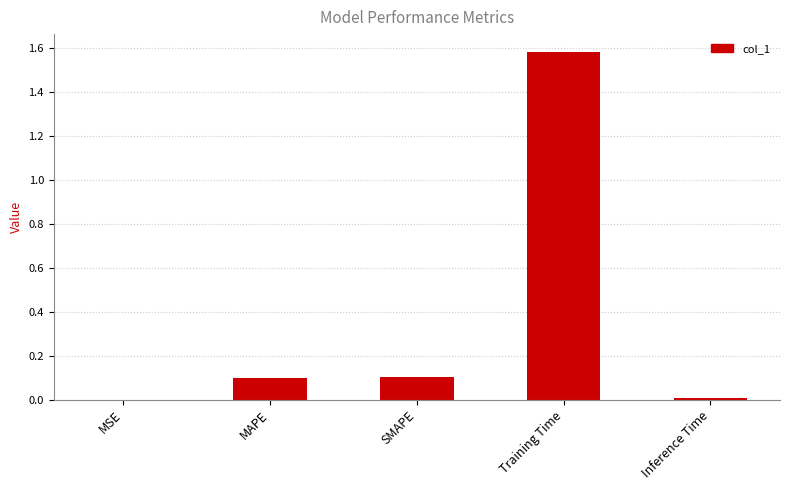

What is the sum of all values?

1.8